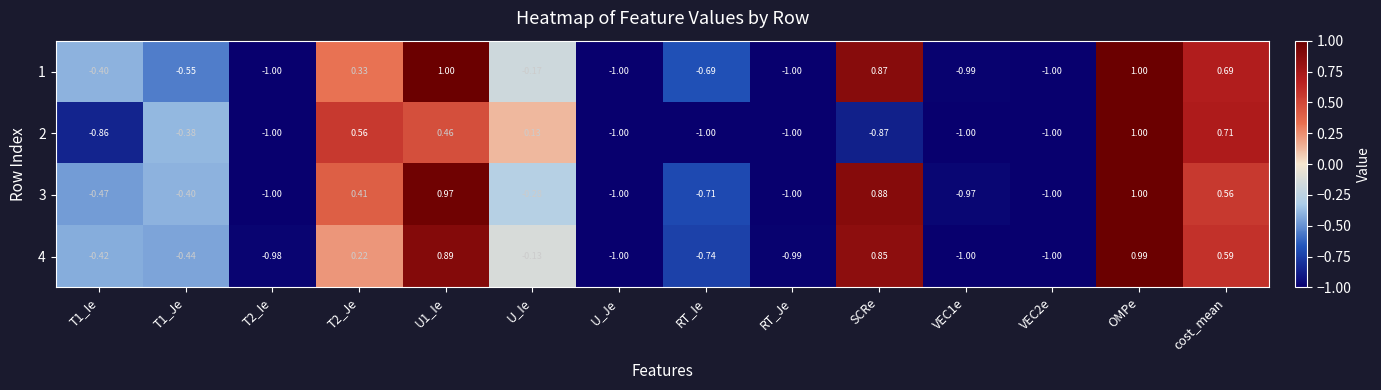

At which label does 3 reach its peak?

OMPe